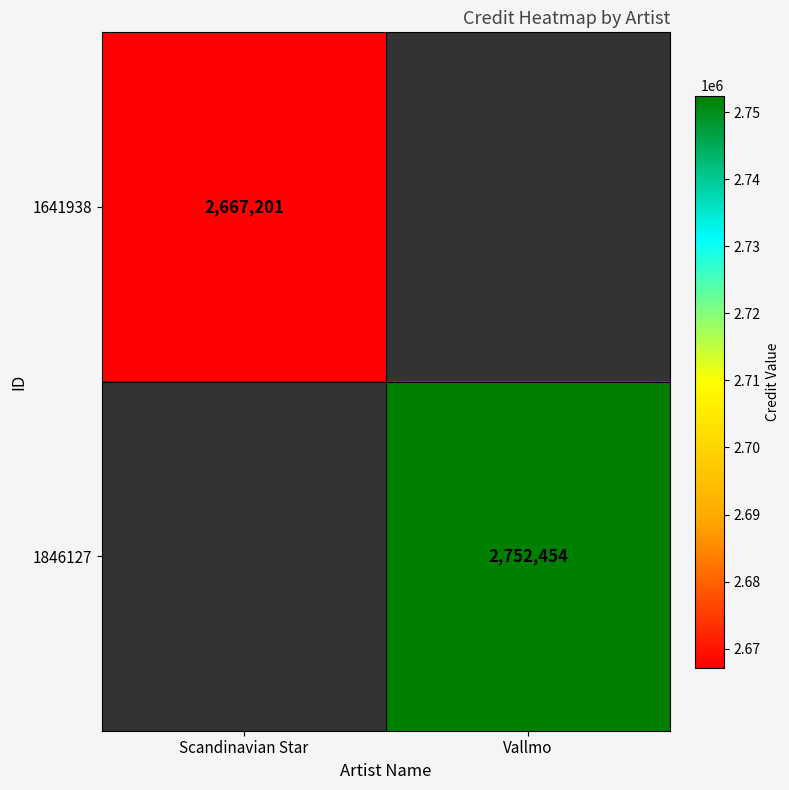

The 1641938 series shows 2667201 at Scandinavian Star. True or false?

True